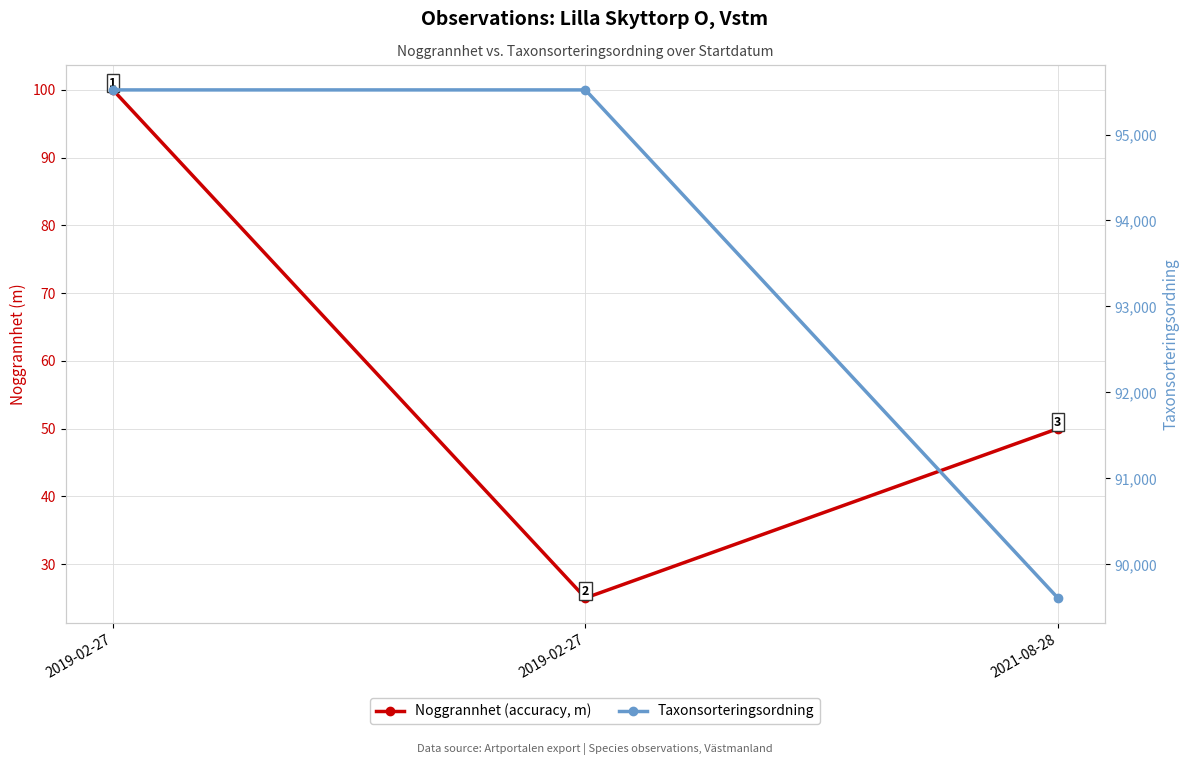

Which category has the lowest value in the Noggrannhet (accuracy, m) series?

2019-02-27